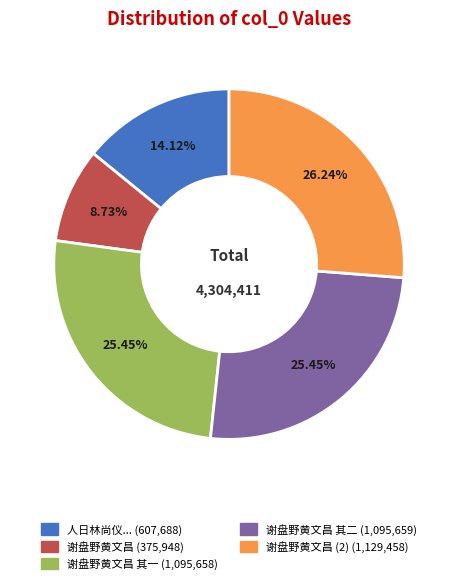

How many segments does this pie chart have?

5